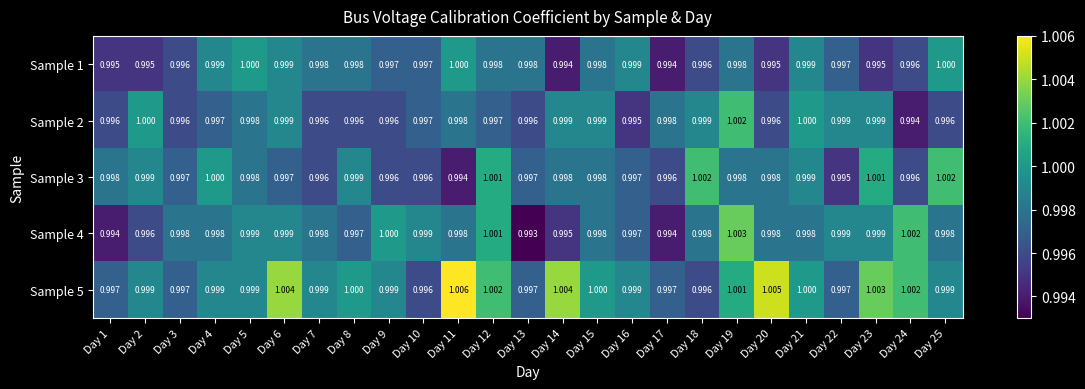

Is the value of Sample 5 at Day 24 greater than the value of Sample 2 at Day 9?

Yes